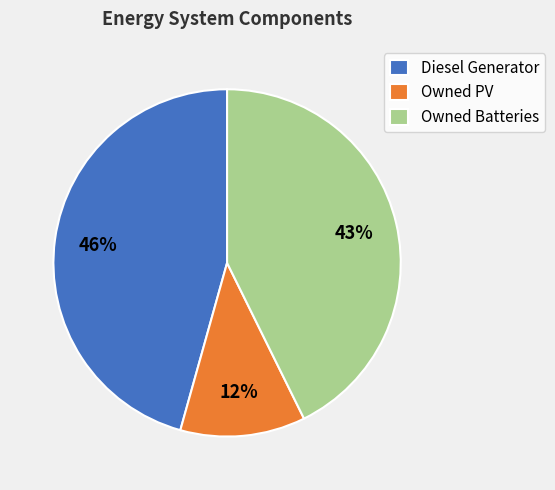

To the nearest percent, what is the average slice percentage?

33%